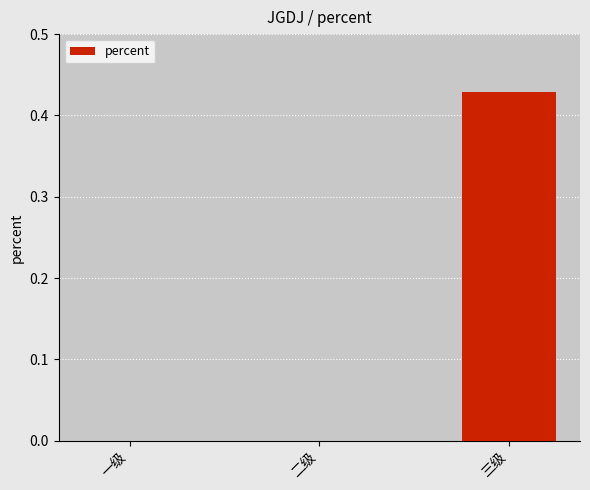

Which has a higher value, 三级 or 一级?

三级